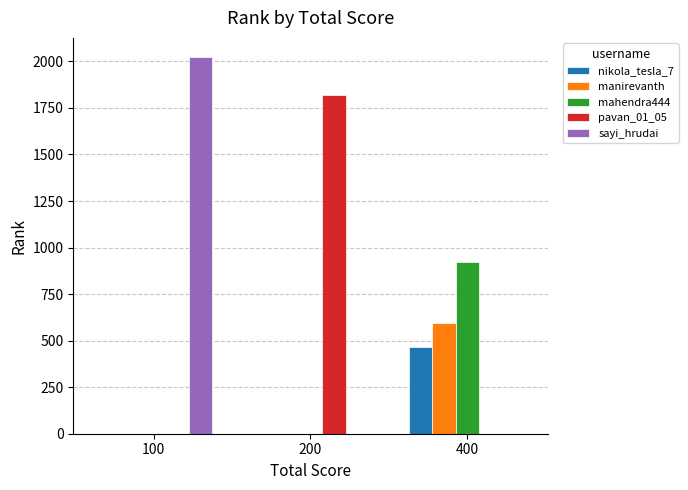

What is the total value across all series at 100?

2025